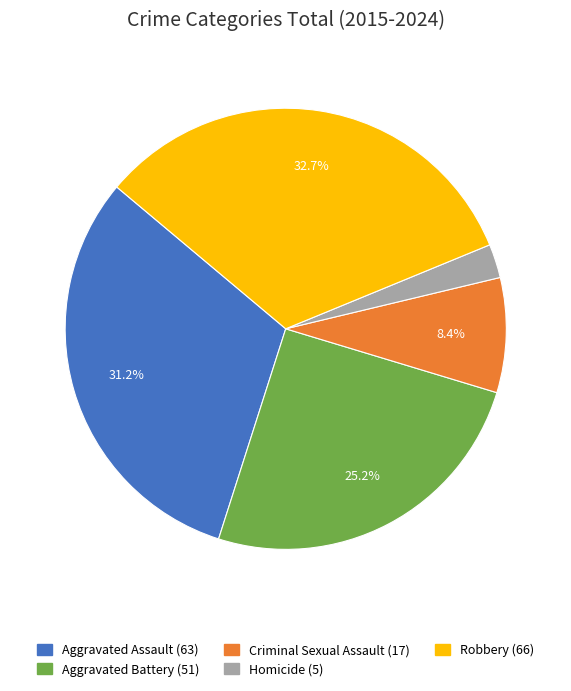

Rank the categories by value from lowest to highest.

Homicide, Criminal Sexual Assault, Aggravated Battery, Aggravated Assault, Robbery